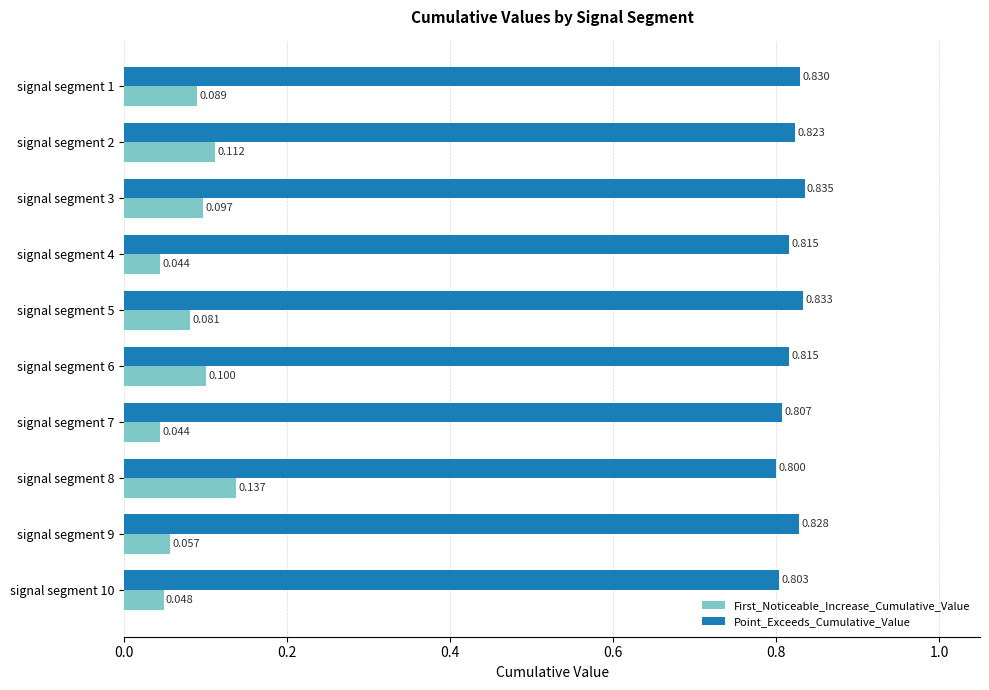

At which category is the sum across all series the highest?

signal segment 8